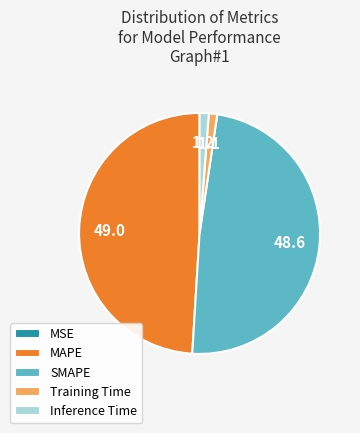

Is there a majority slice in this chart?

No